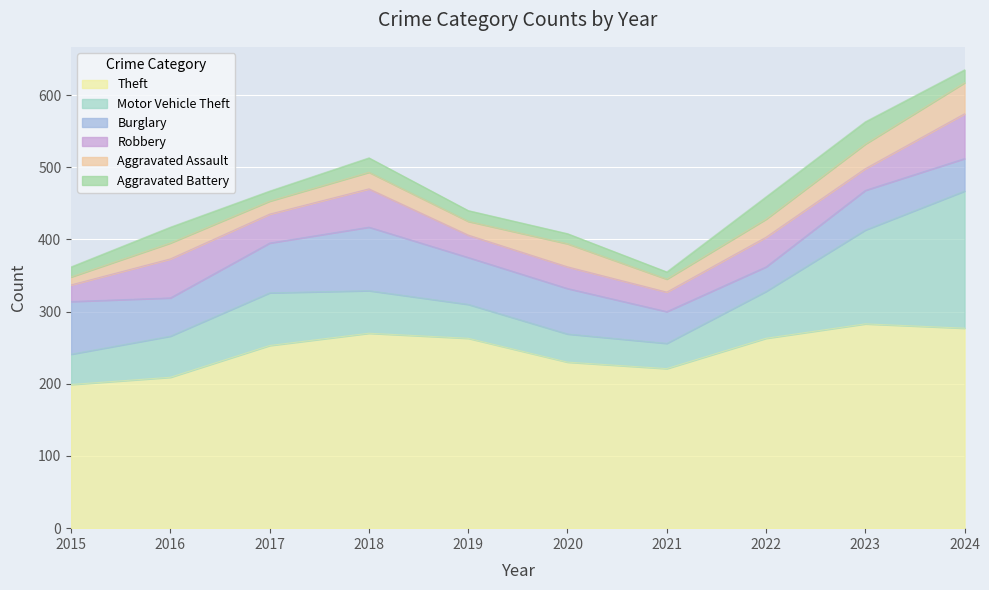

What is the sum of the Aggravated Assault values at 2016 and 2020?

54